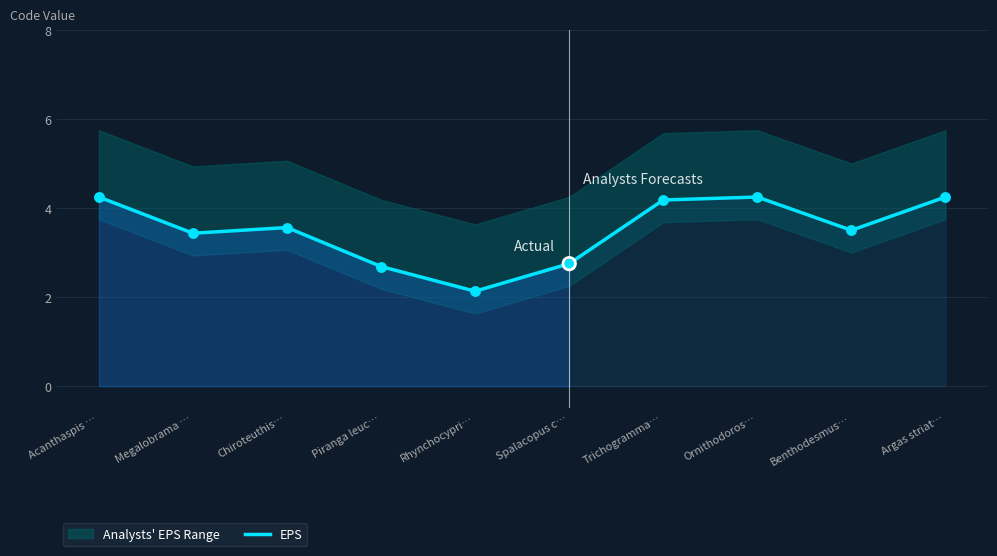

What is the change in value from Rhynchocypri… to Benthodesmus…?

+1.4